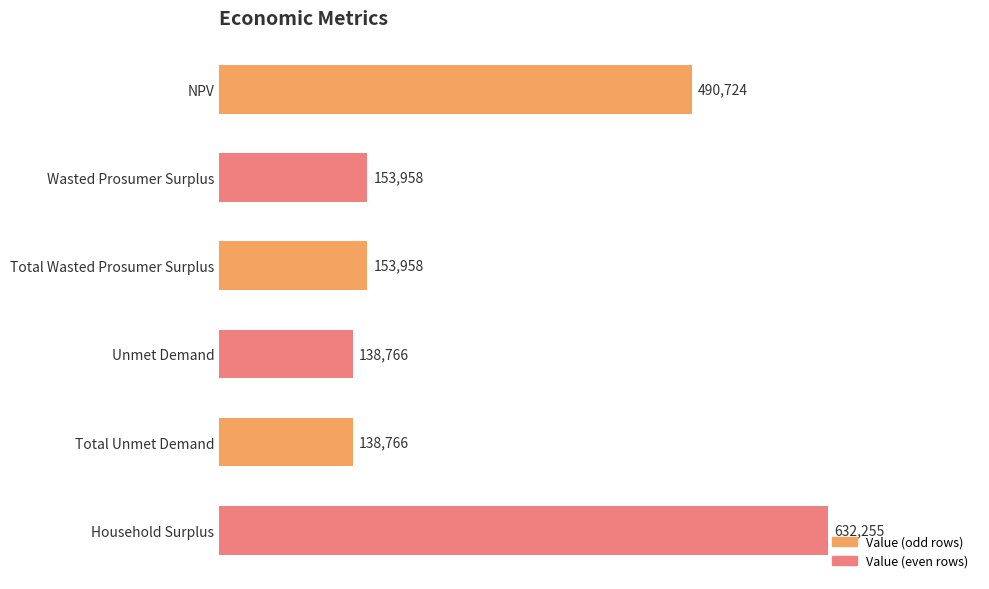

Is it true that the value at Unmet Demand is 138765.7?

True